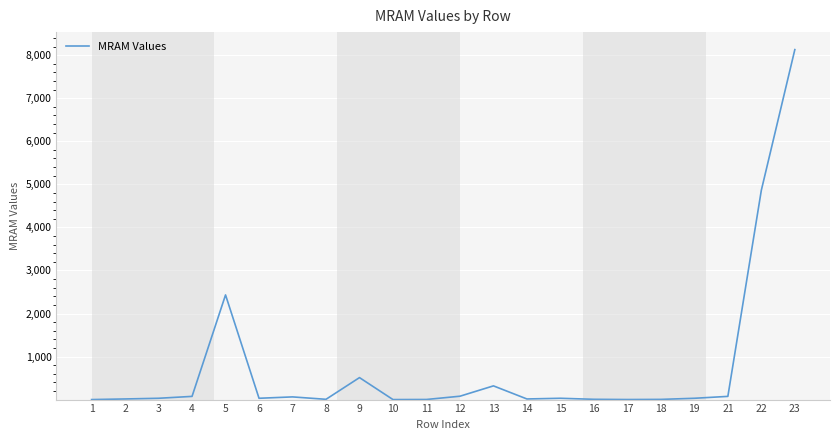

What is the maximum value shown in the chart?

8128